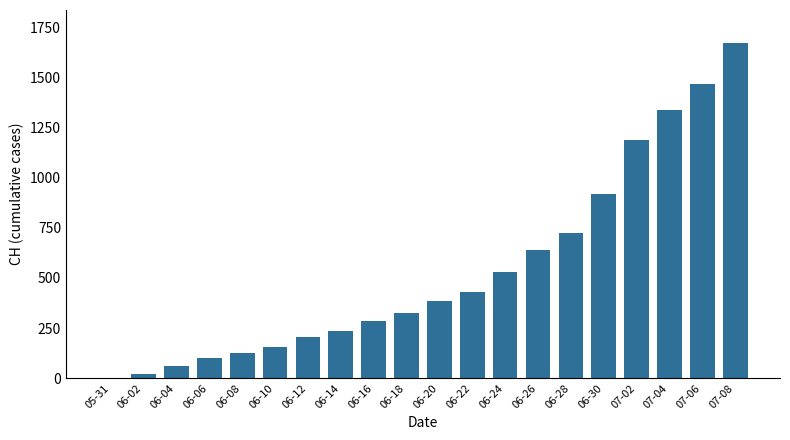

What is the approximate value at 07-08, to the nearest 10?

1670